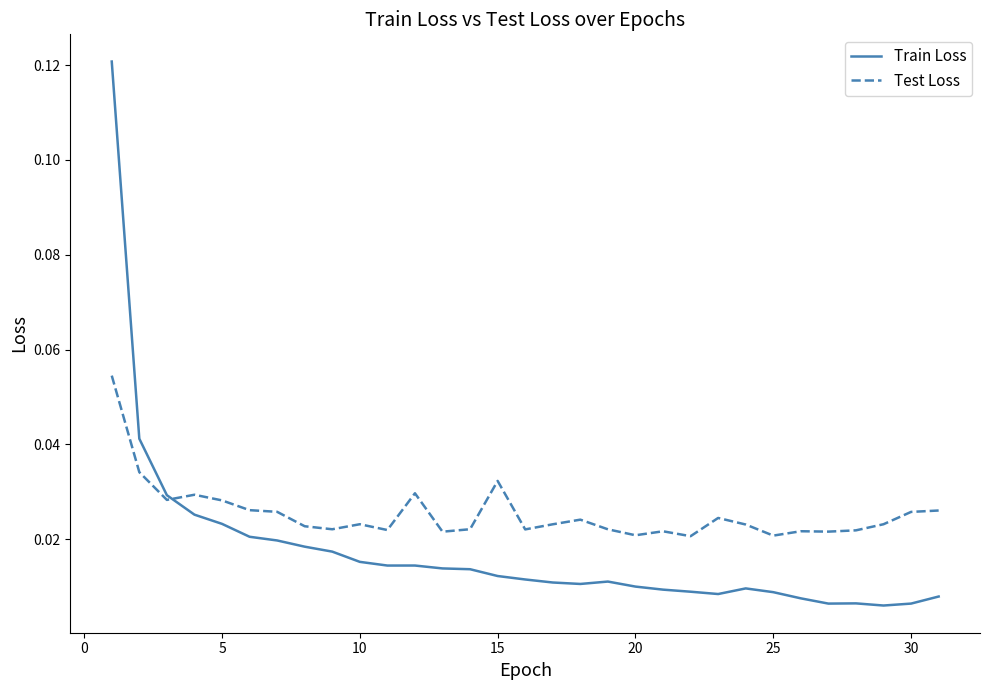

List the series in order of their peak value, highest first.

Train Loss, Test Loss